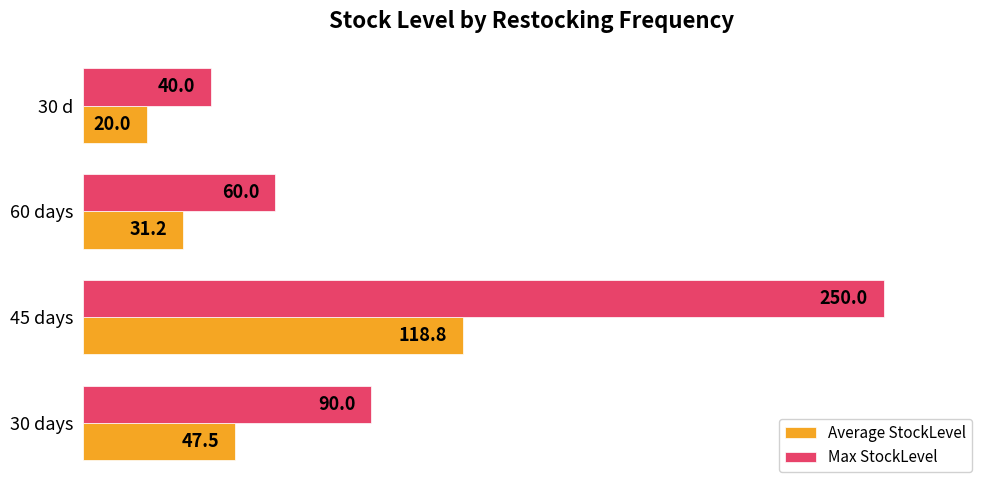

How many categories are shown in the chart?

4